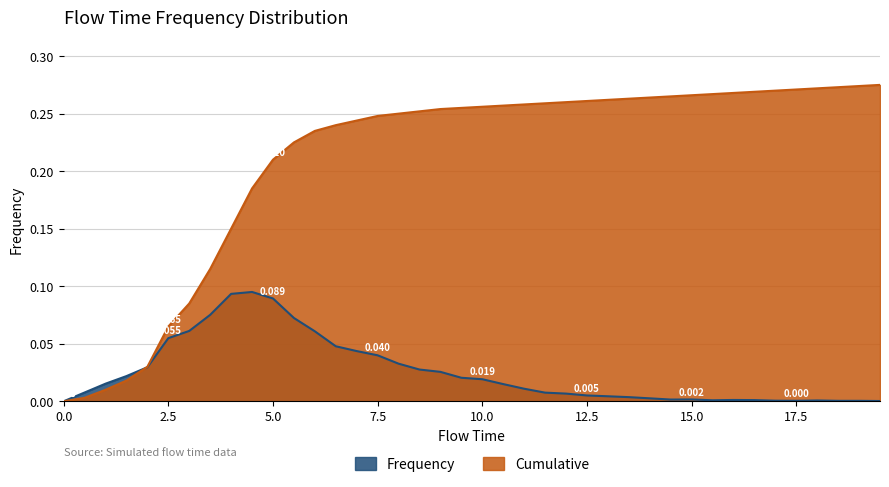

What are all the series names shown in the legend?

Frequency, Cumulative